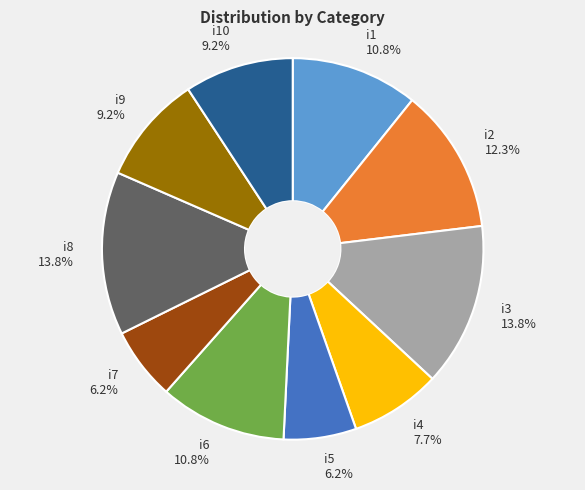

Is there a majority slice in this chart?

No